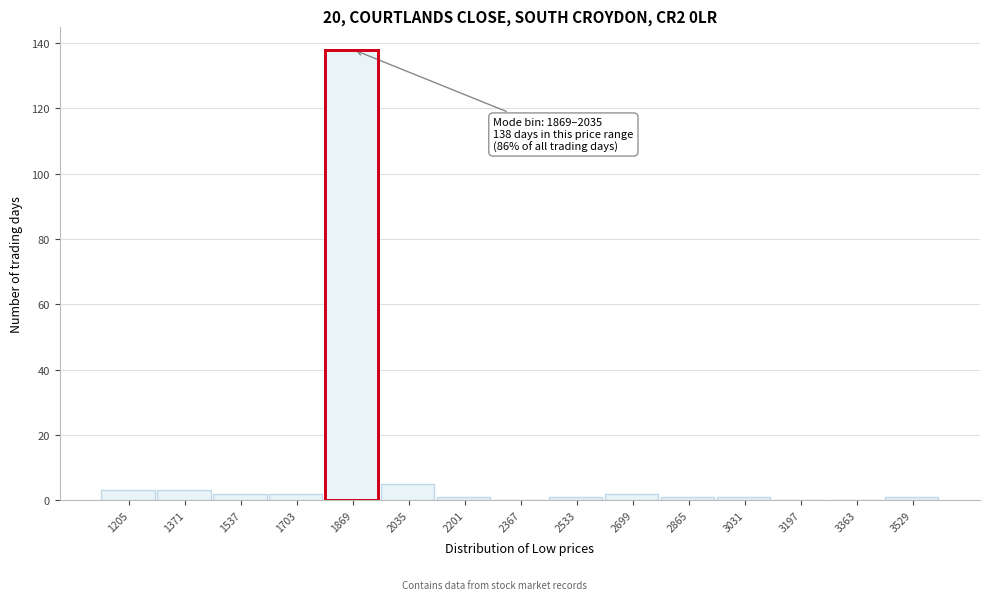

Reading left to right, what are all the values shown in this chart?

1205=3	1371=3	1537=2	1703=2	1869=138	2035=5	2201=1	2367=0	2533=1	2699=2	2865=1	3031=1	3197=0	3363=0	3529=1